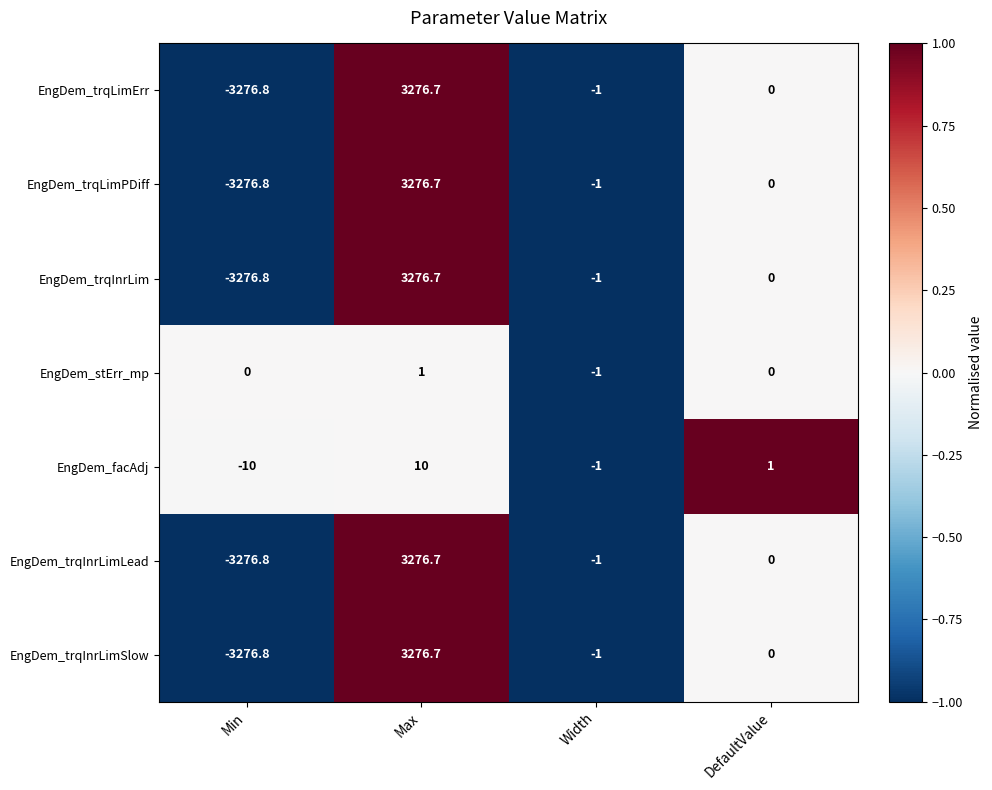

What is the sum of all EngDem_trqLimPDiff values?

-1.1